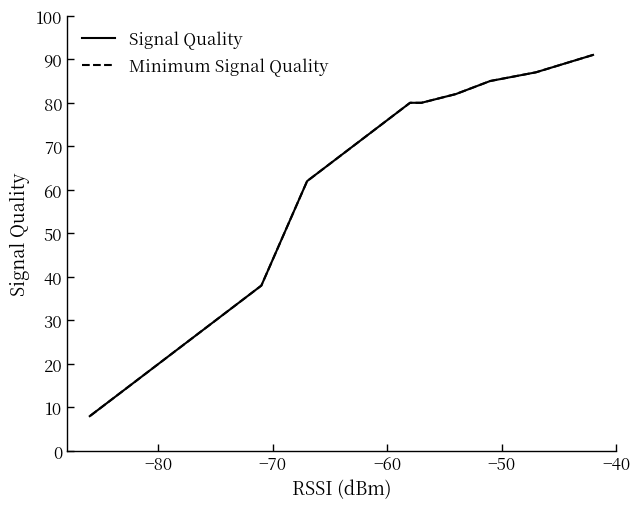

What is the difference between the maximum and minimum values in the Minimum Signal Quality series?

83